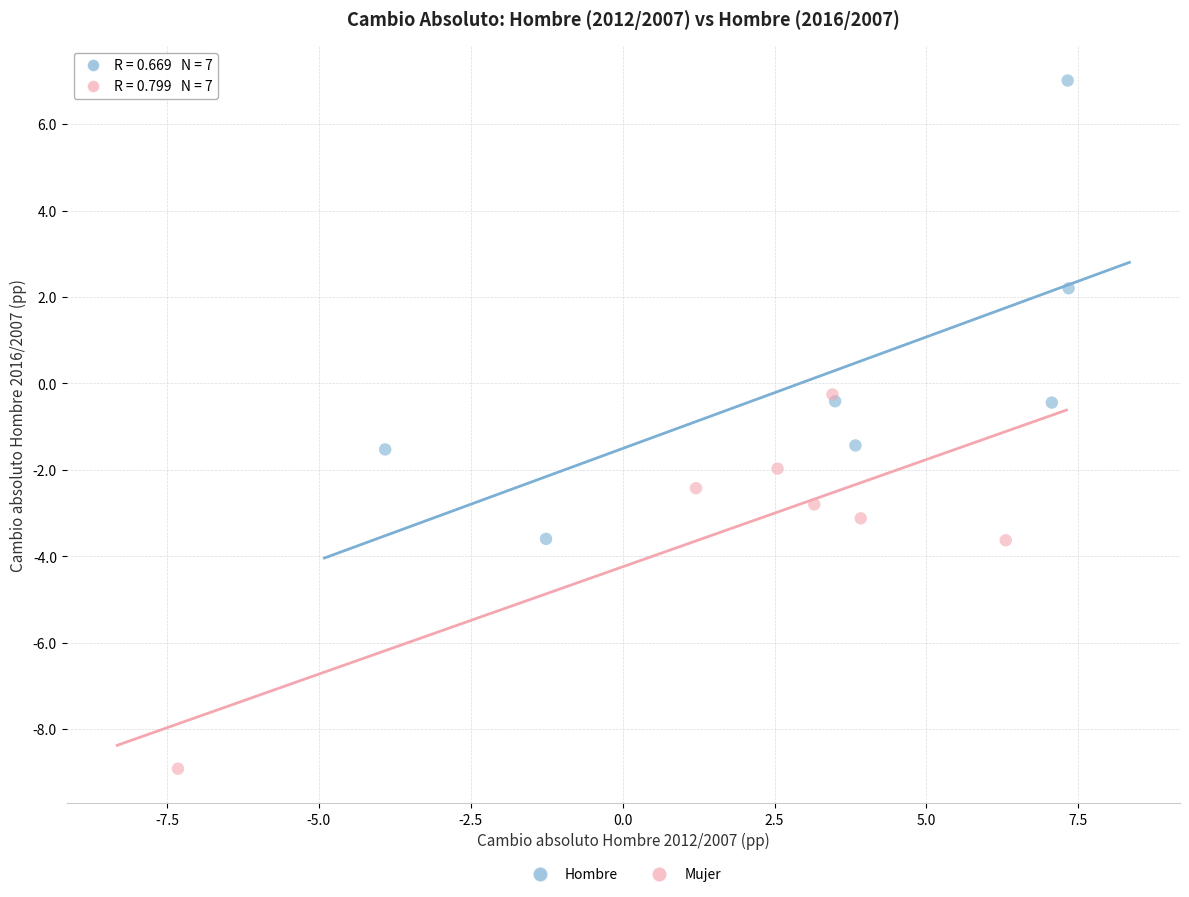

What are all the series names shown in the legend?

Hombre, Mujer